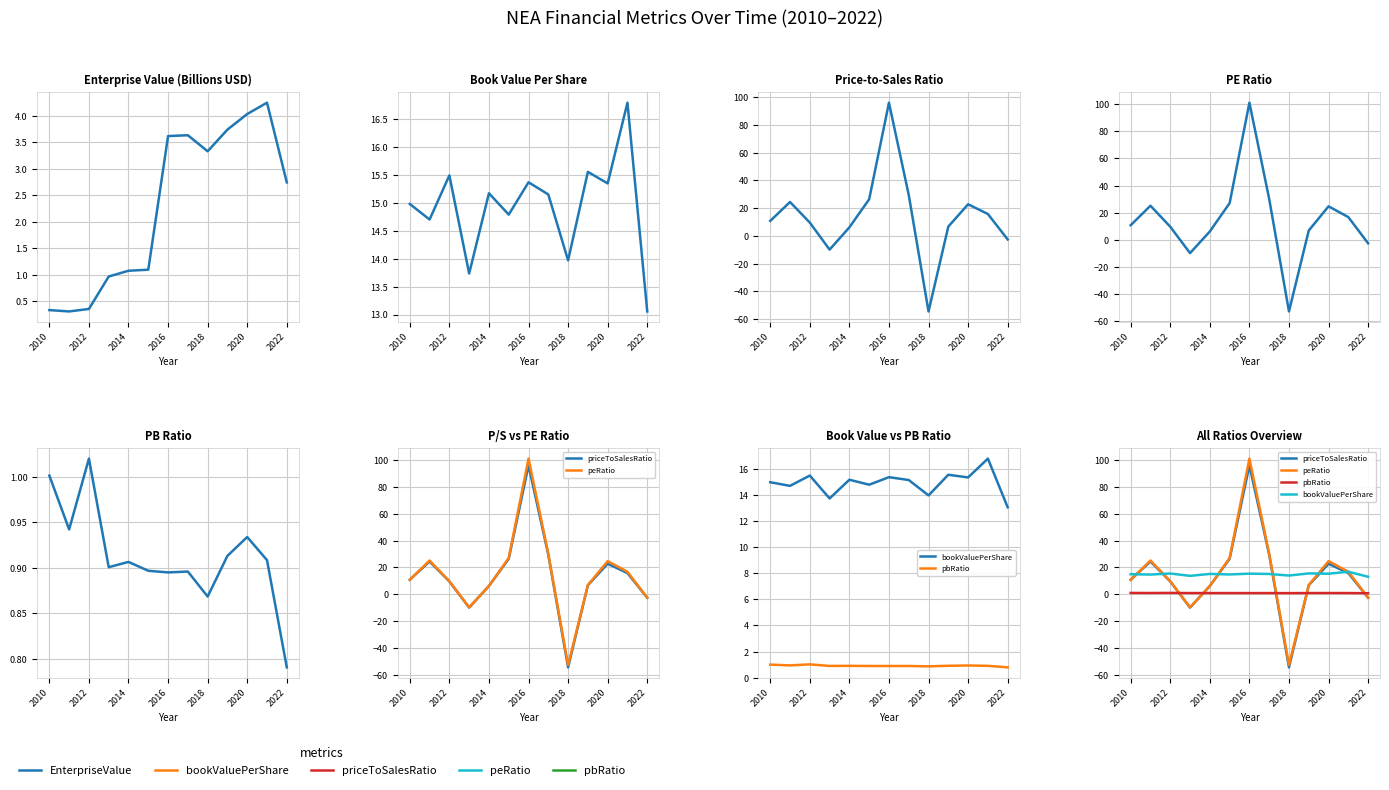

Which series has the largest range (max minus min)?

peRatio